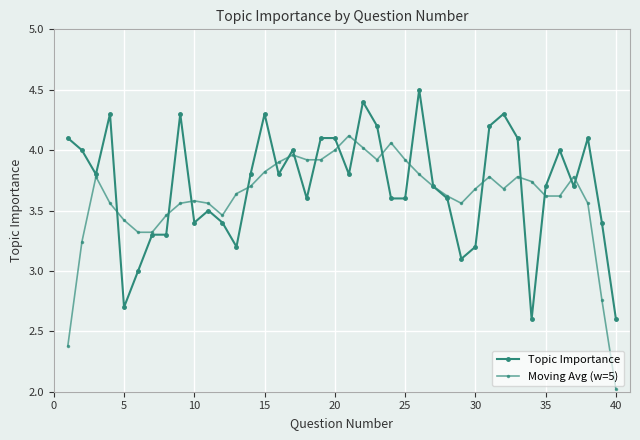

How many distinct data groups are displayed?

2